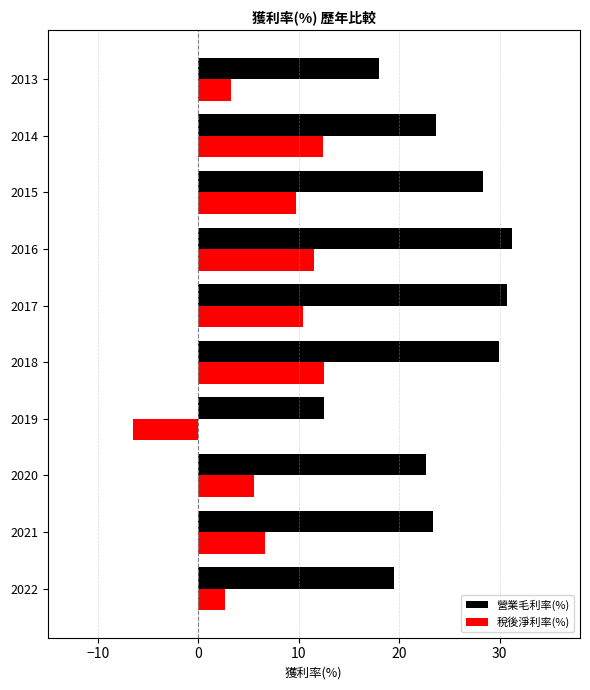

The 營業毛利率(%) series shows 31.2 at 2016. True or false?

True